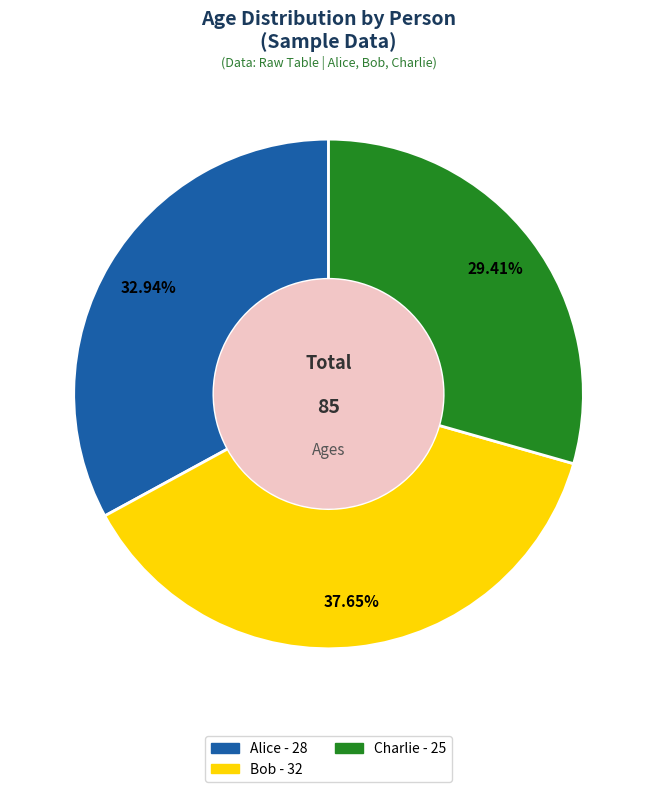

Rank the categories by value from lowest to highest.

Charlie, Alice, Bob